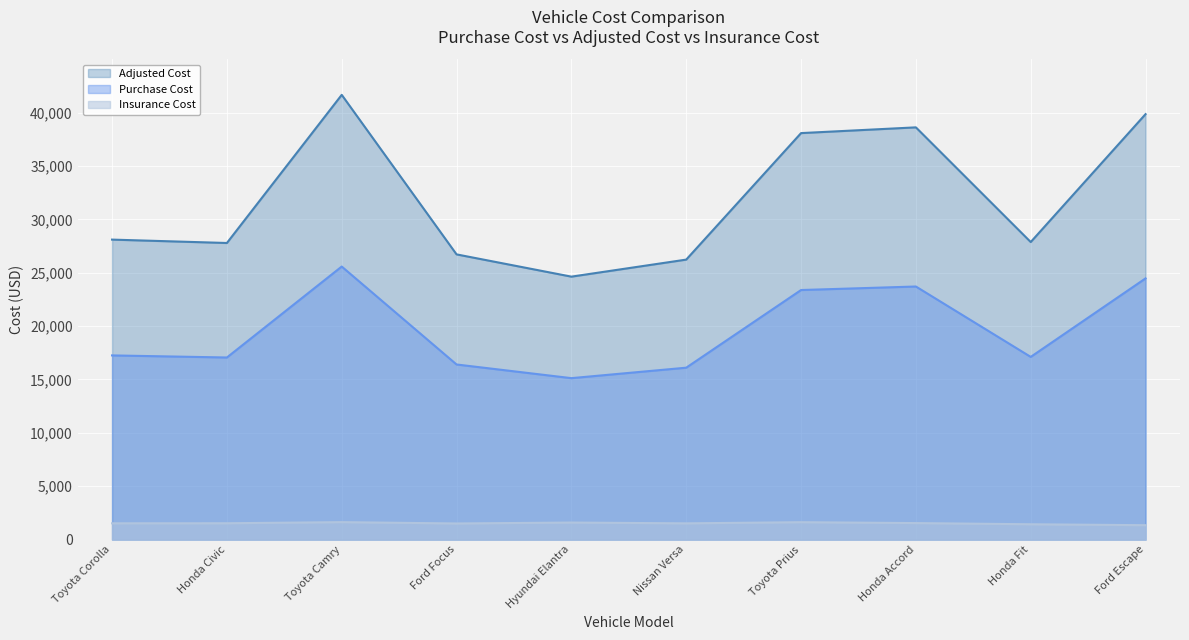

Which series has the largest total across all categories?

Adjusted Cost